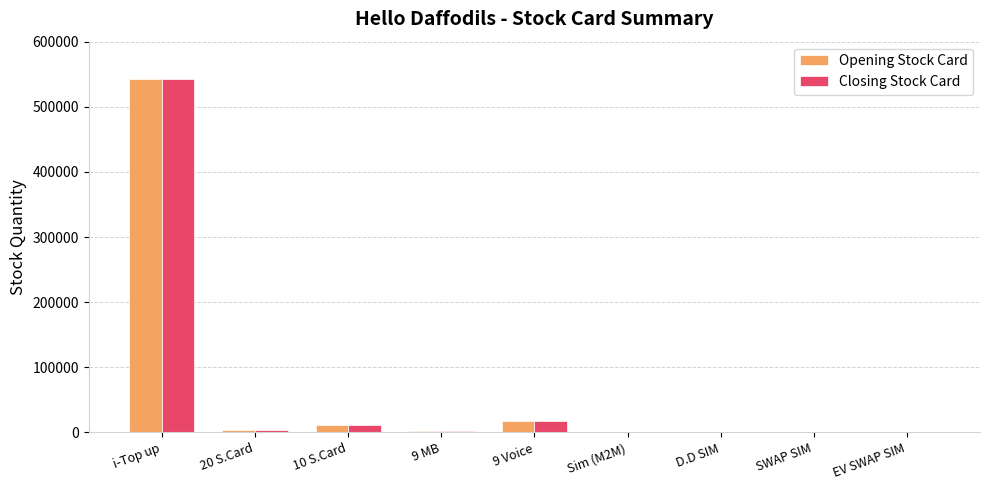

Are the bars grouped side by side (vs. stacked)?

Yes